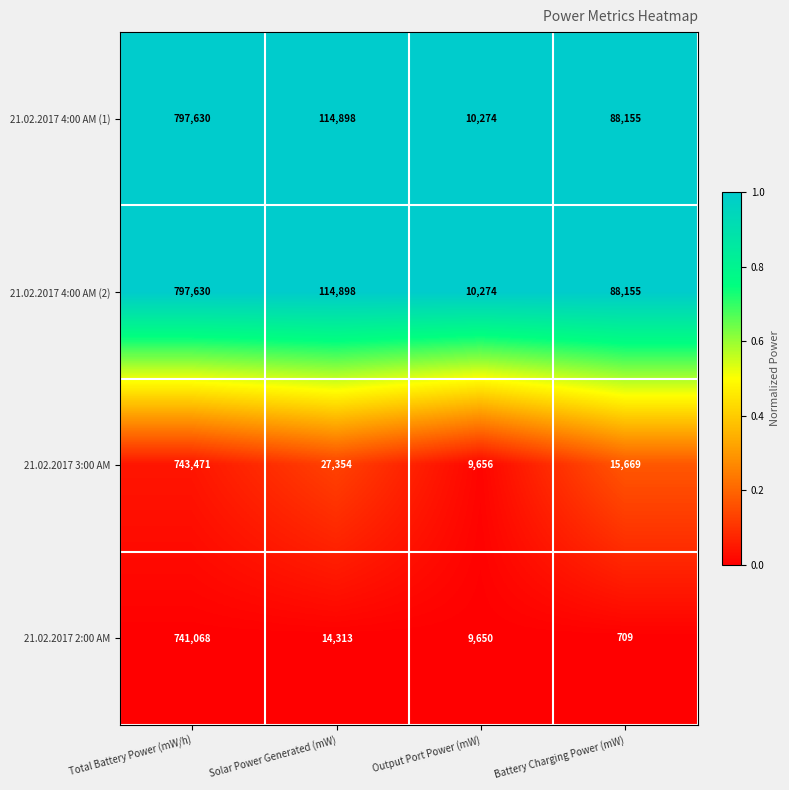

Which category has the highest value across all series?

Total Battery Power (mW/h)